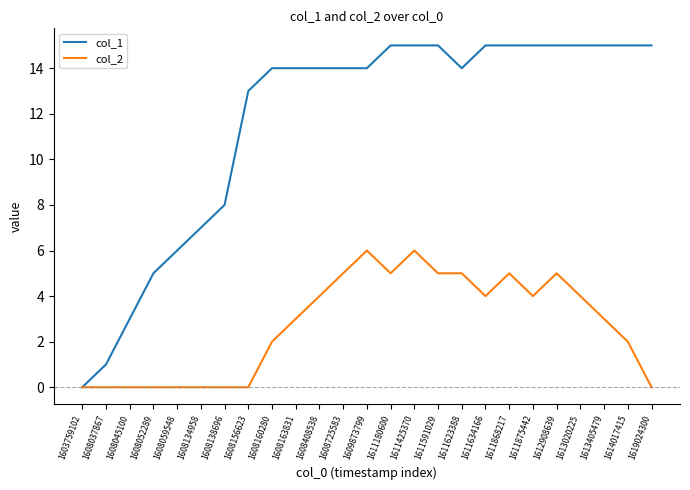

Reading left to right, extract all data points from this chart.

col_1: 0	1	3	5	6	7	8	13	14	14	14	14	14	15	15	15	14	15	15	15	15	15	15	15	15
col_2: 0	0	0	0	0	0	0	0	2	3	4	5	6	5	6	5	5	4	5	4	5	4	3	2	0